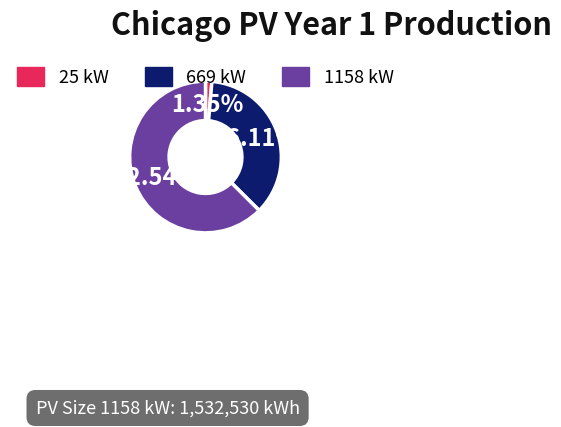

Rank the categories by value from highest to lowest.

1158 kW, 669 kW, 25 kW